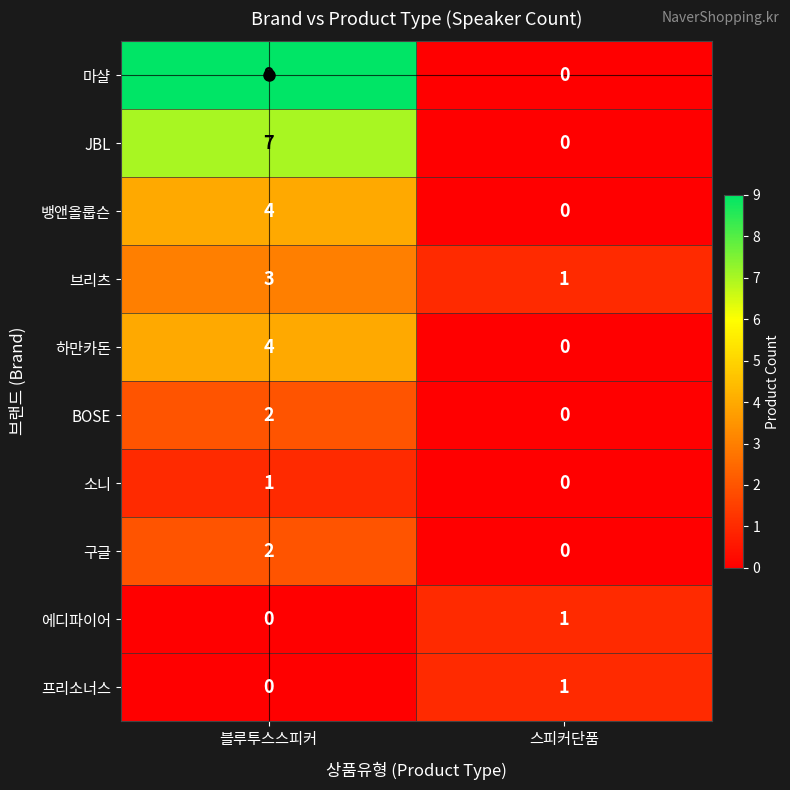

List the labels in order of 하만카돈 value, largest first.

블루투스스피커, 스피커단품